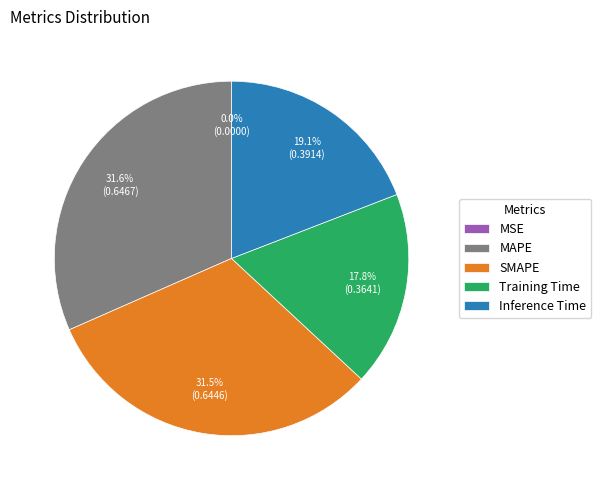

Is Inference Time the majority of the pie?

No